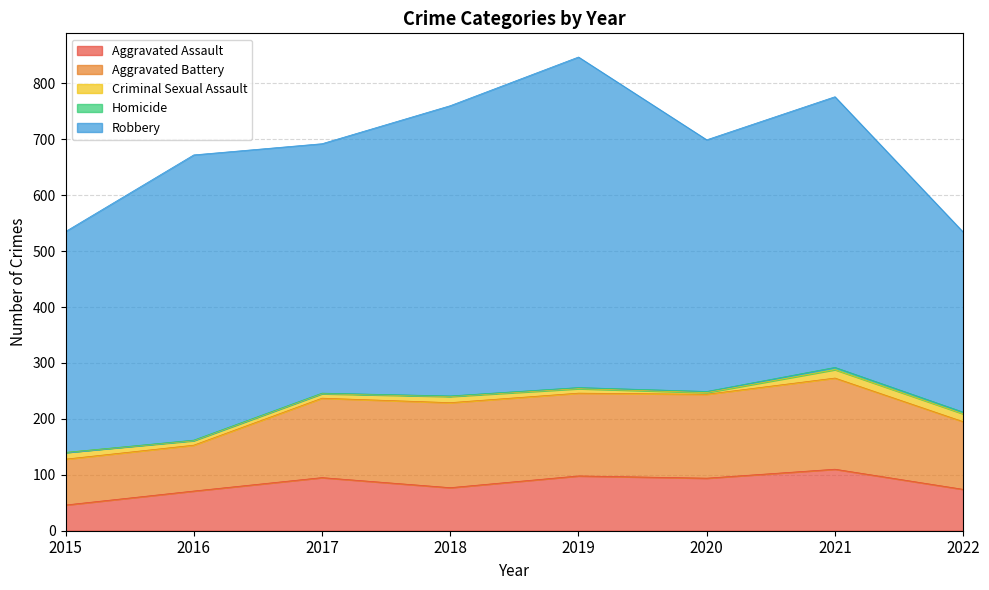

What is the average value of the Criminal Sexual Assault series?

10